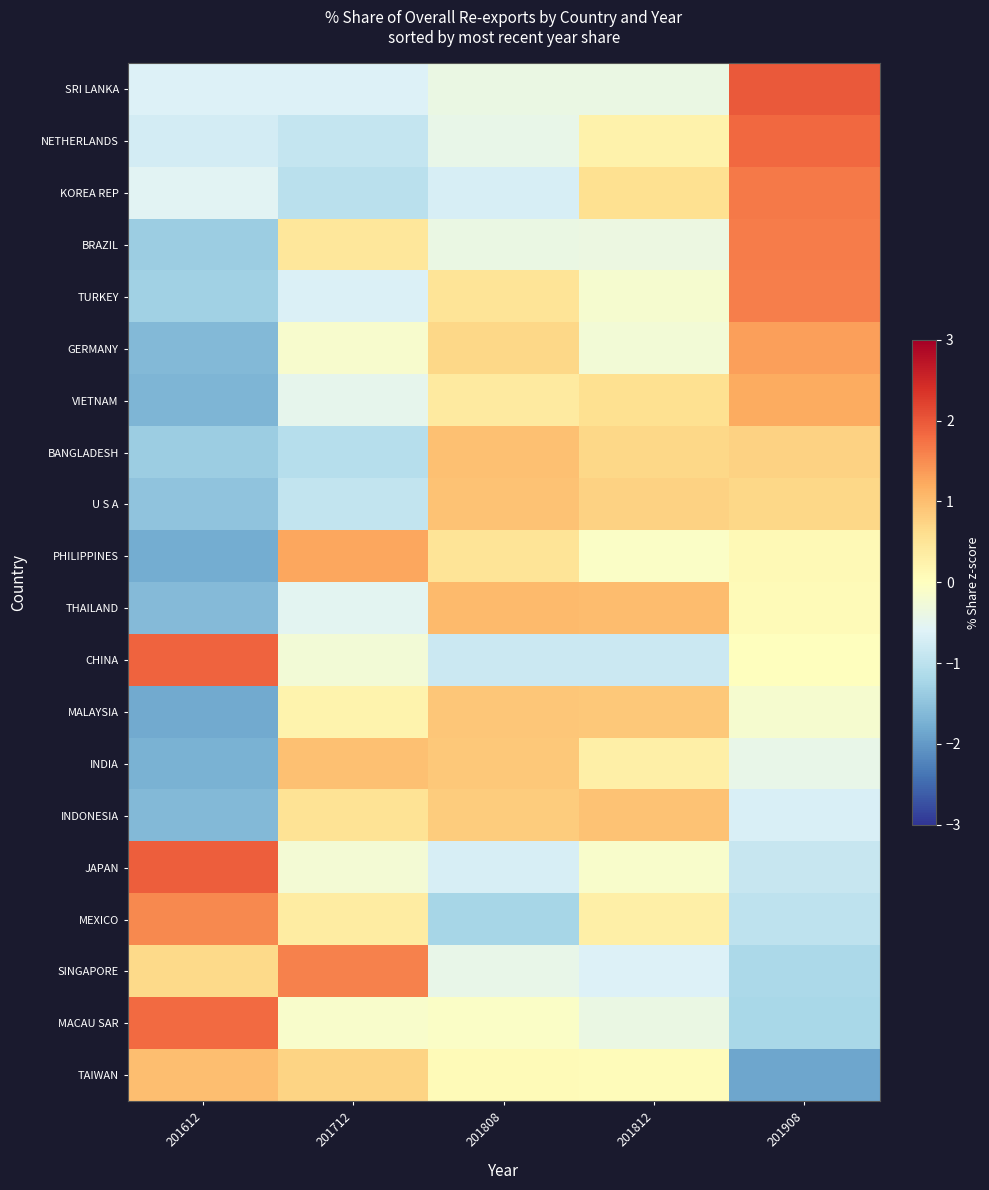

What is the smallest value displayed?

-1.9